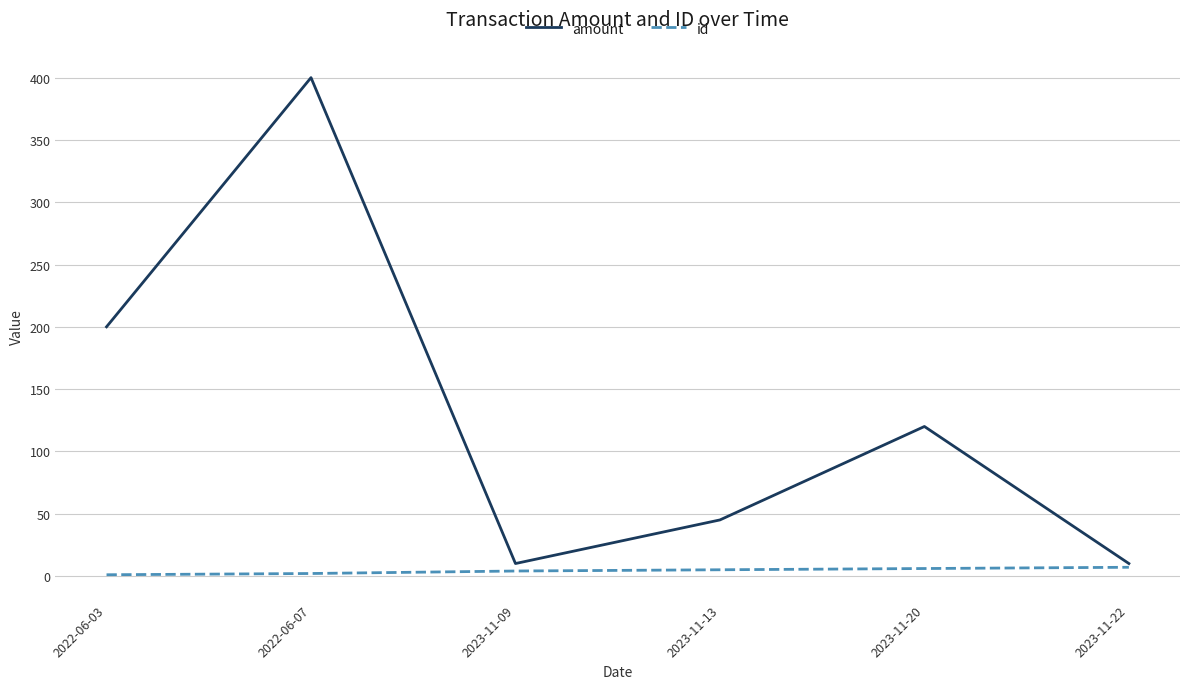

What is the maximum value for amount?

400